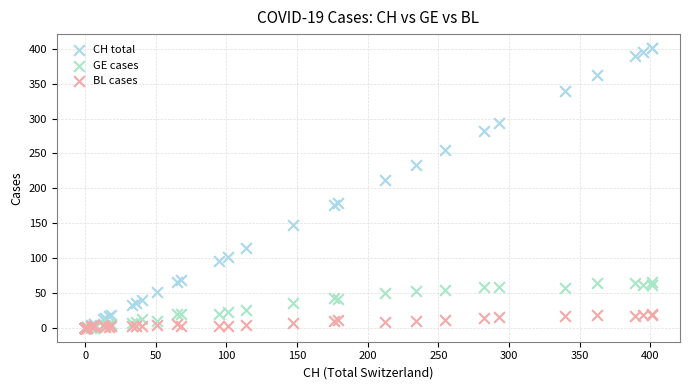

Across all series, what Y value is closest to 200?

212